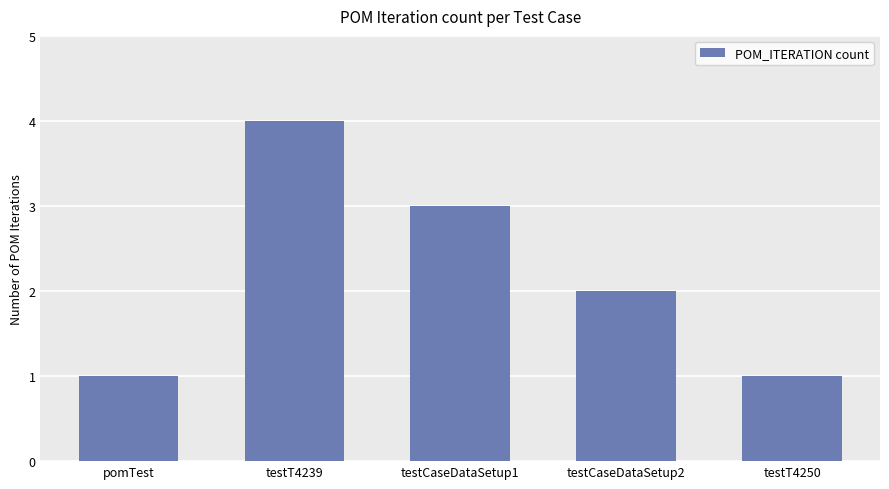

Reading left to right, list all the values displayed in this chart.

1	4	3	2	1